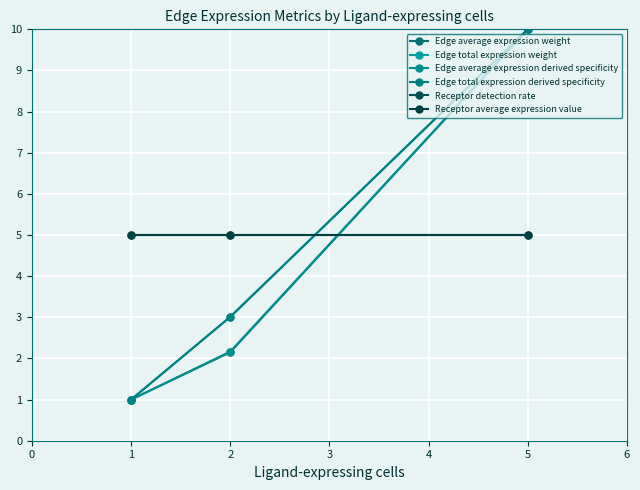

Rank the series by their maximum value, from highest to lowest.

Edge average expression weight, Edge total expression weight, Edge average expression derived specificity, Edge total expression derived specificity, Receptor detection rate, Receptor average expression value